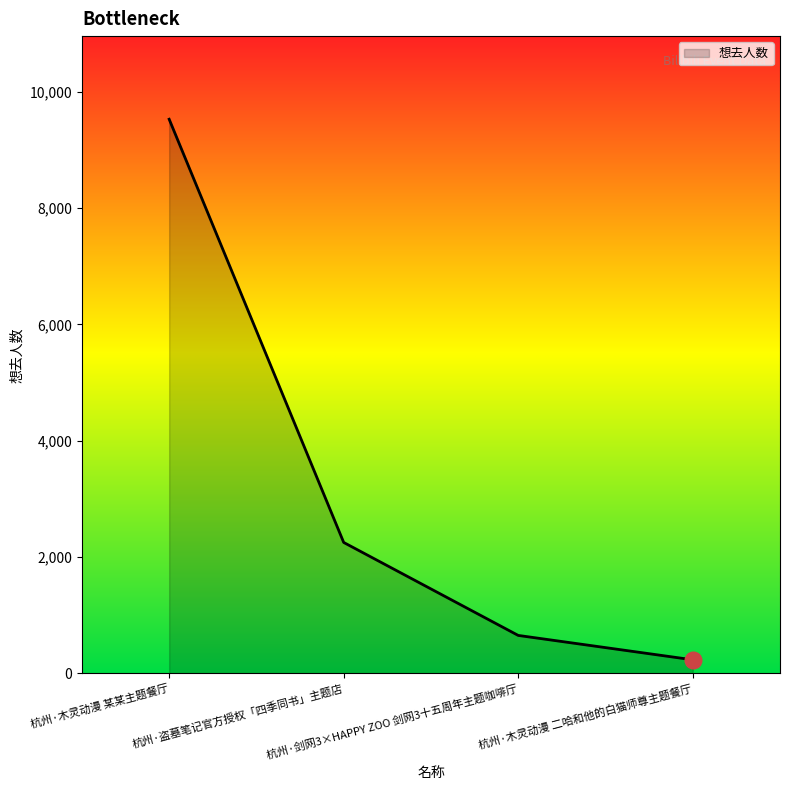

What is the difference between the maximum and minimum values?

9291